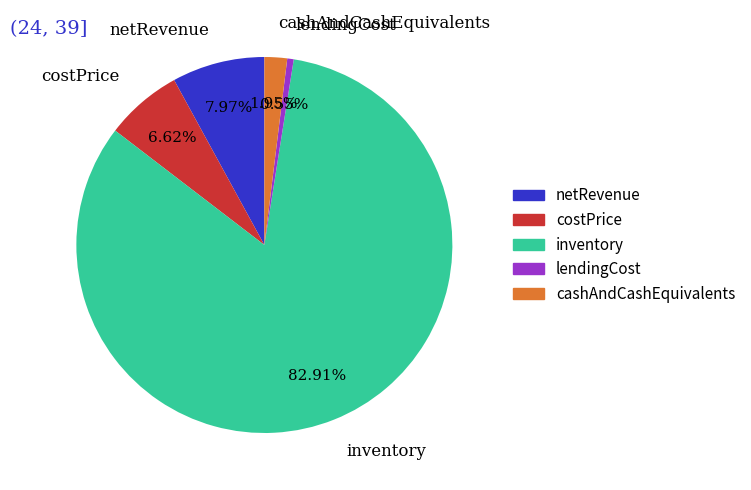

How many slices are in this pie chart?

5